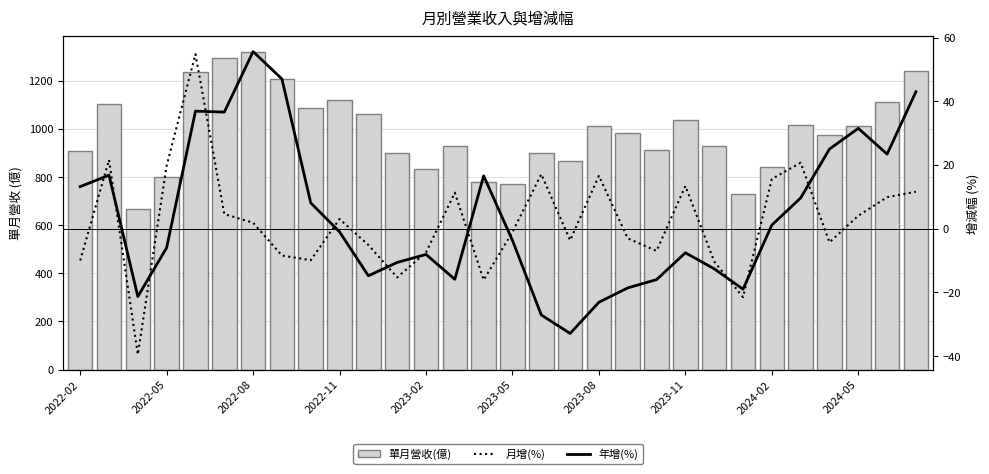

Is the value of 年增(%) at 2024-02 greater than the value of 月增(%) at 2023-05?

Yes